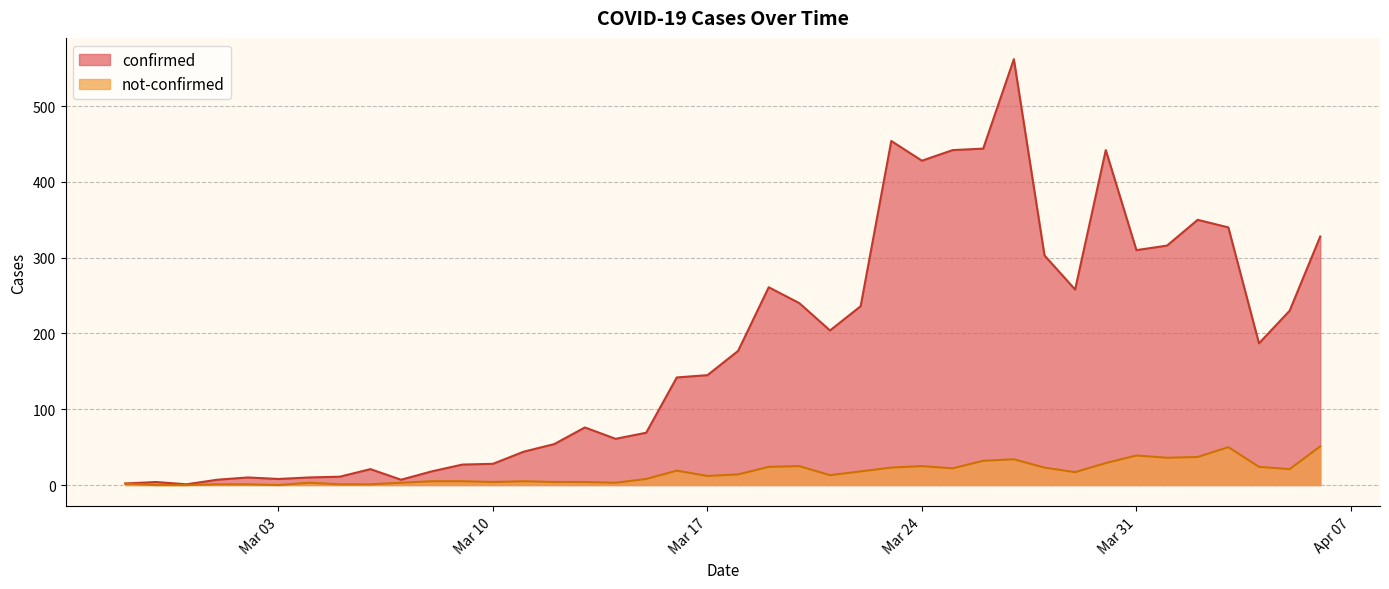

Which category has the lowest value in the confirmed series?

2020-02-29